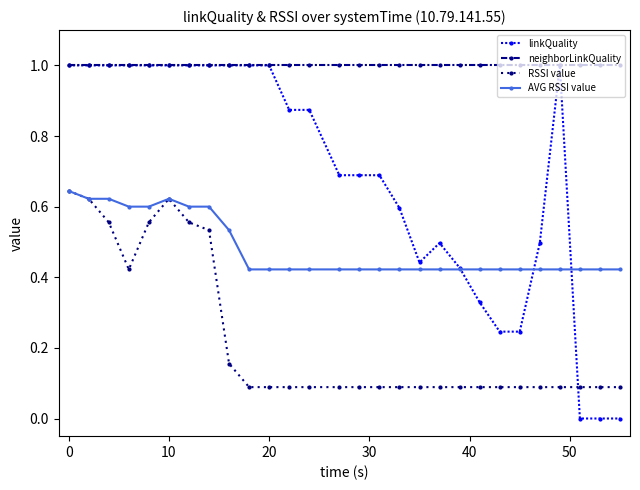

Is this an area chart (filled region under the line)?

No